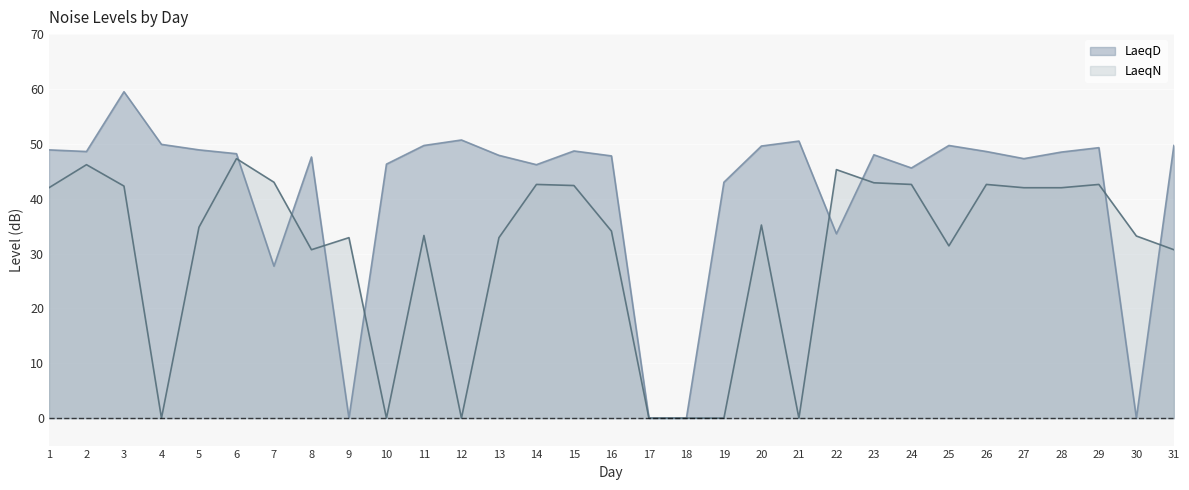

Is it true that LaeqD equals 14.1 at 15?

False